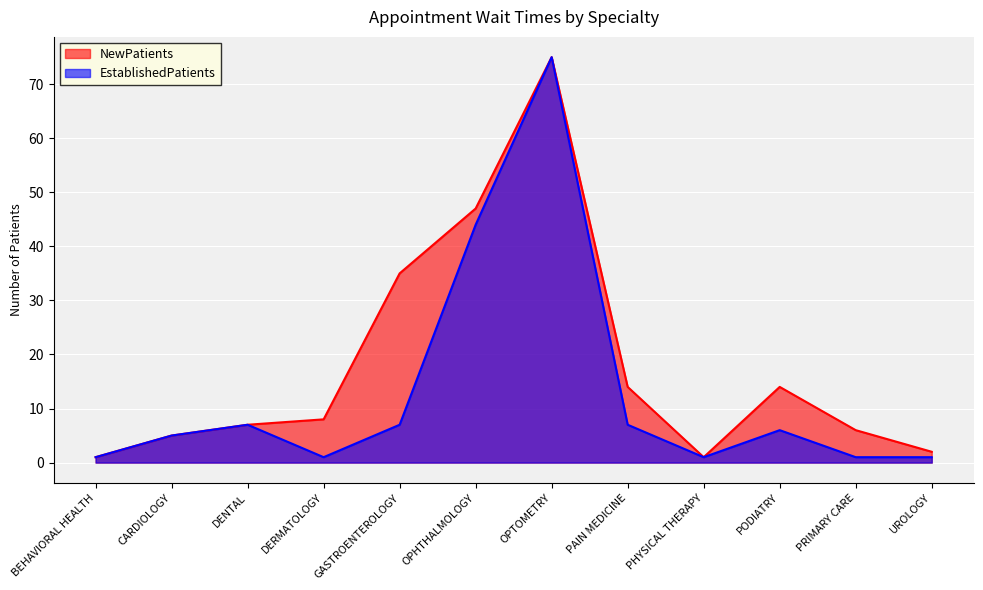

Where does the EstablishedPatients series first go above 6?

DENTAL